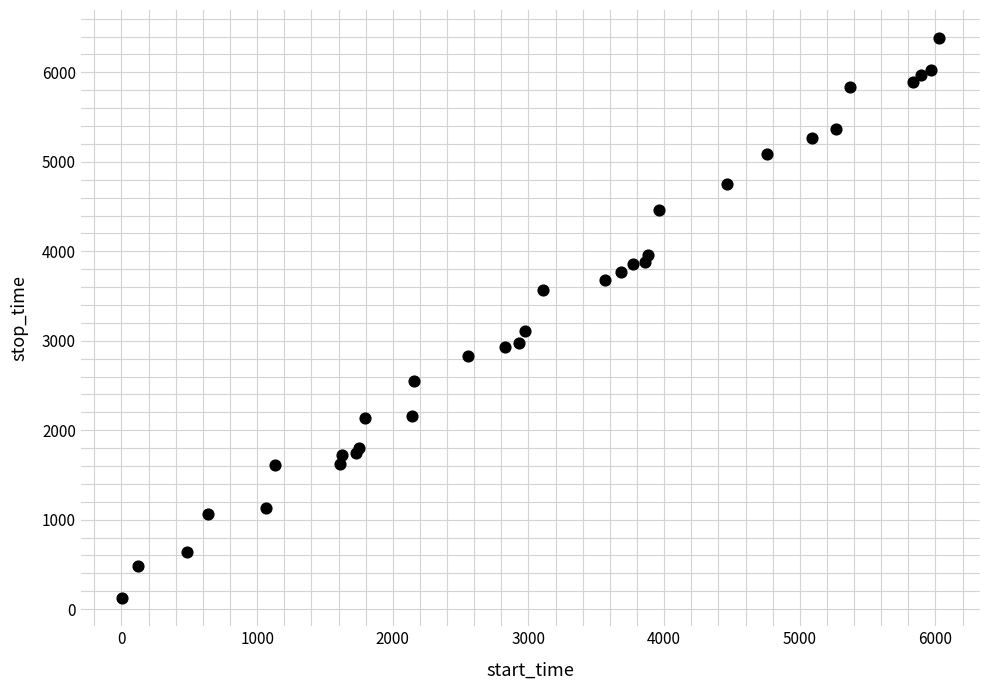

What Y value in the scatter plot is closest to 3253?

3105